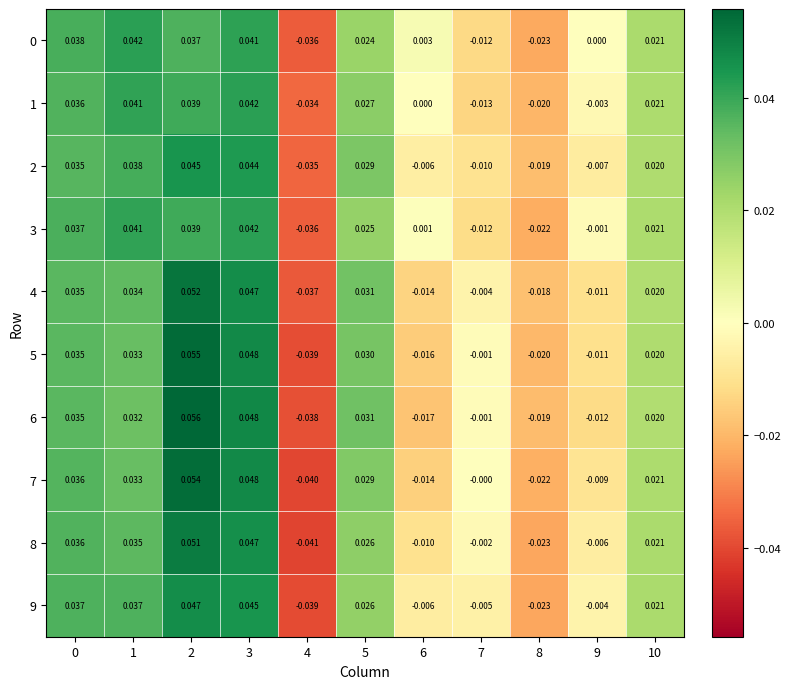

Is the value of 1 at 5 greater than the value of 7 at 2?

No